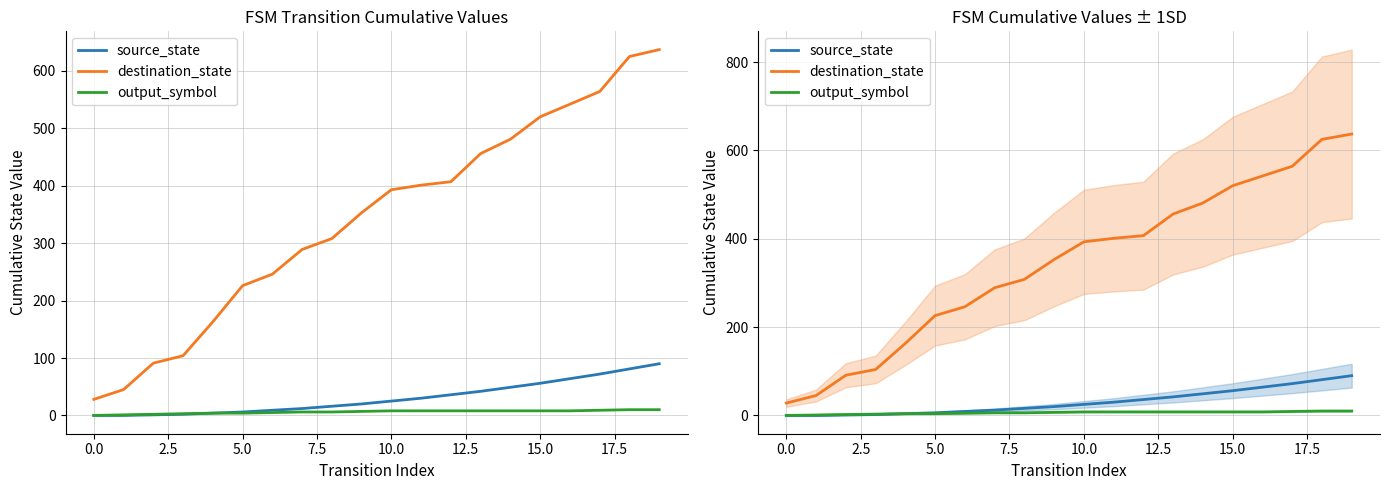

What is the average value of the source_state series?

31